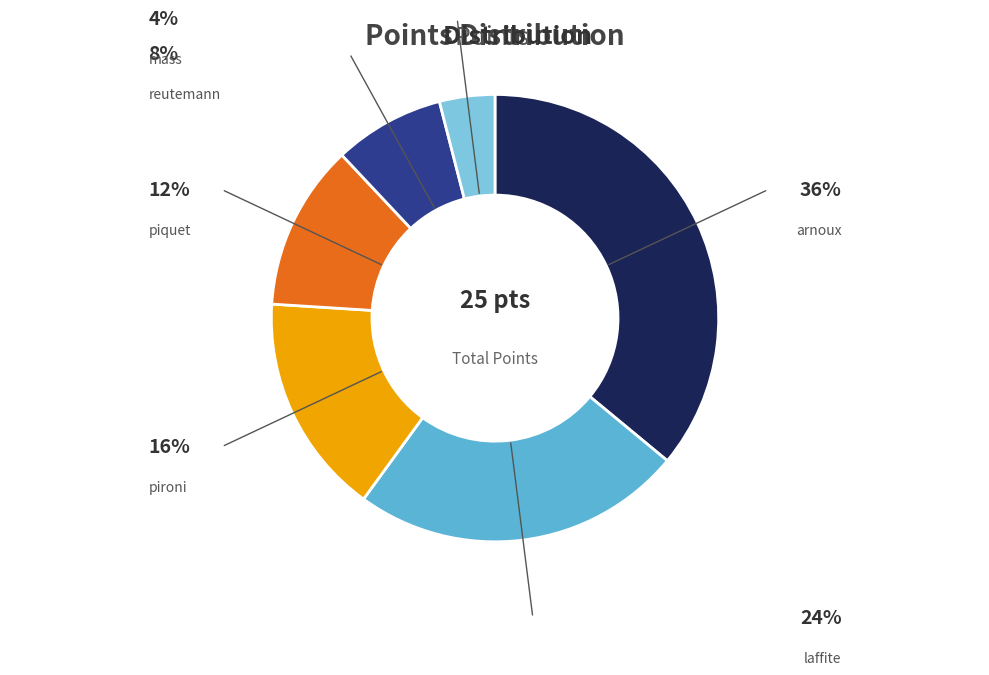

To the nearest percent, what is the average slice percentage?

17%